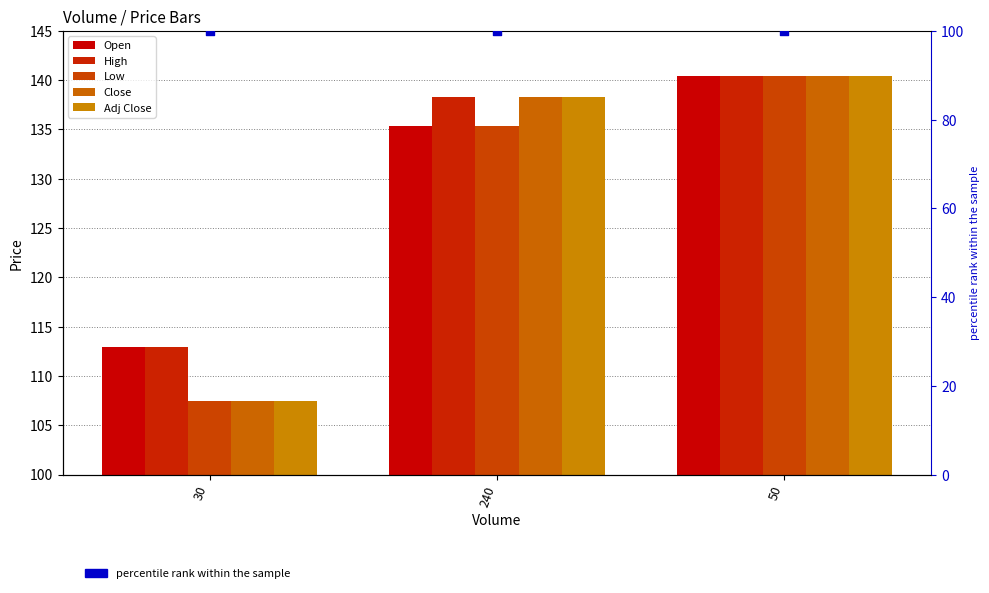

What are all the series names shown in the legend?

Open, High, Low, Close, Adj Close, percentile rank within the sample